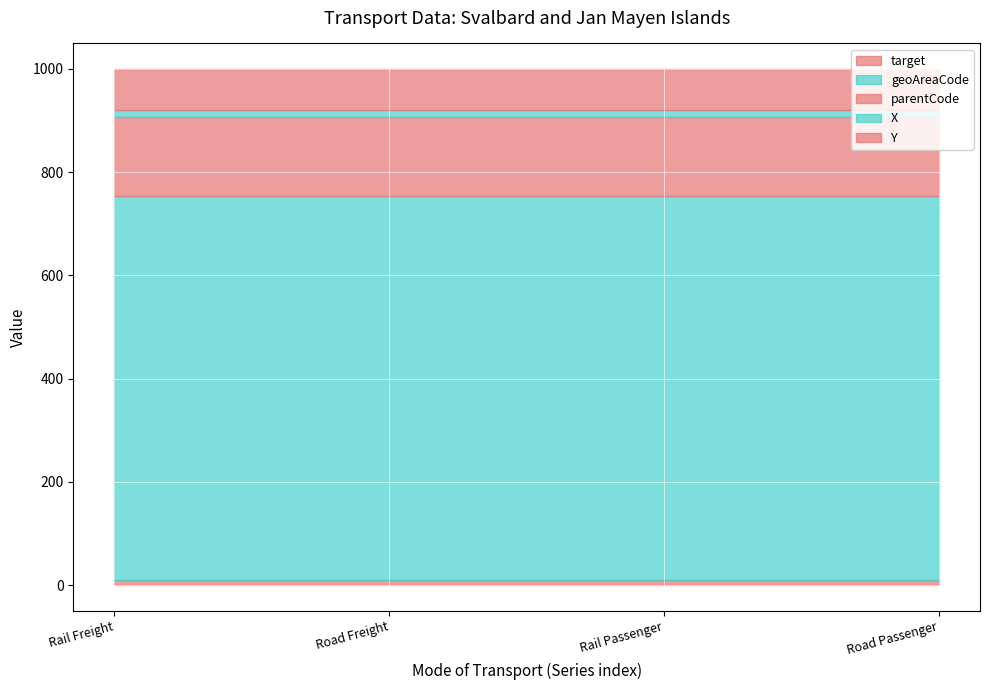

At which label does parentCode reach its peak?

Rail Freight